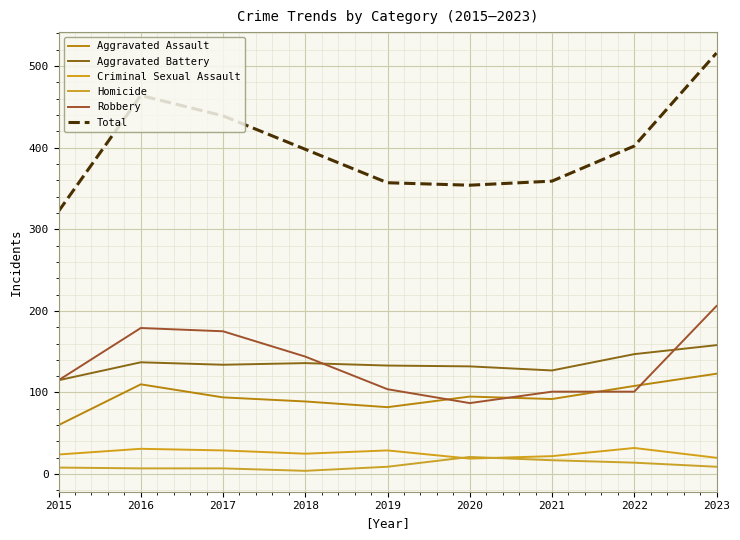

How many categories are shown in the chart?

9